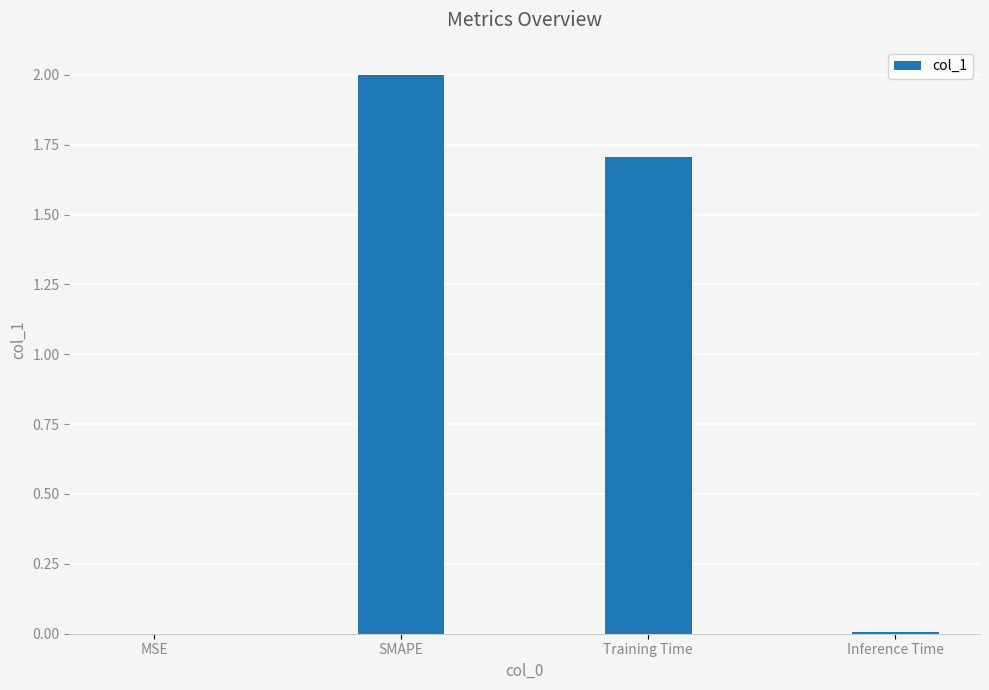

Is it true that the value at Training Time is 3.0?

False